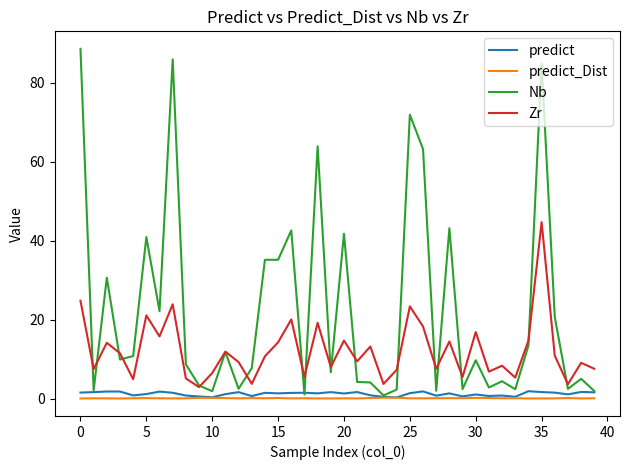

True or false: Zr and predict cross at least once.

False